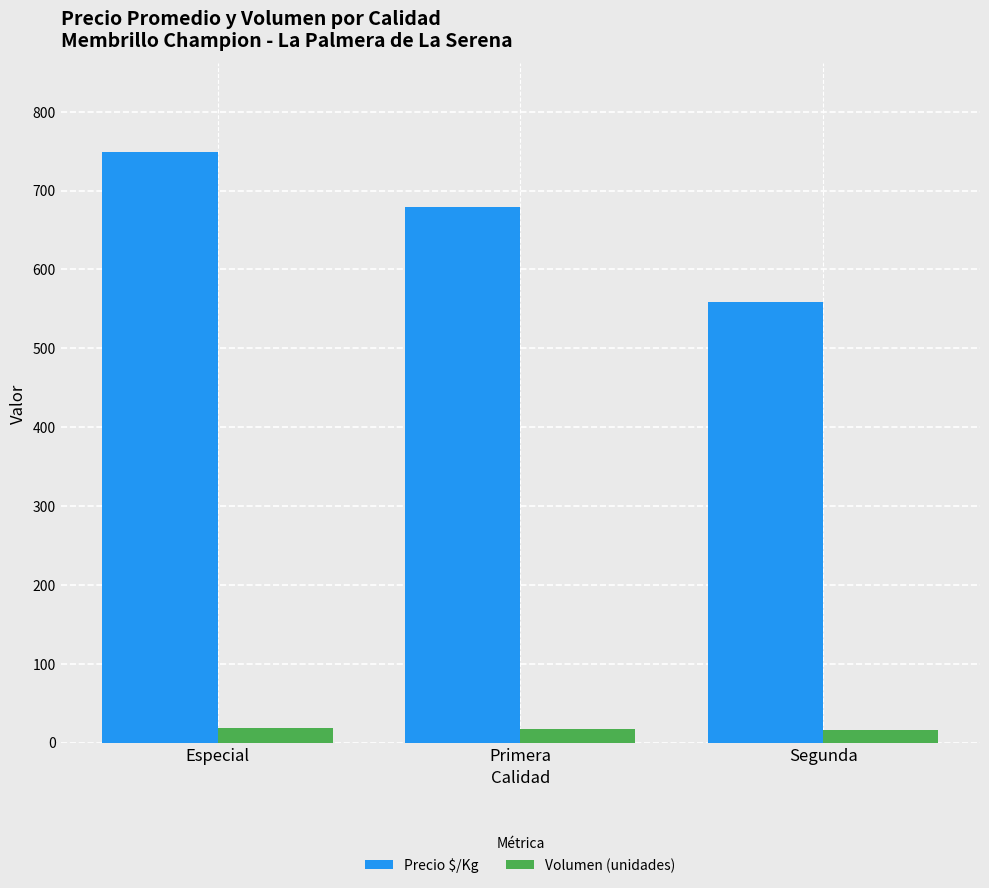

True or false: Precio $/Kg has a value of 559 at Segunda.

True